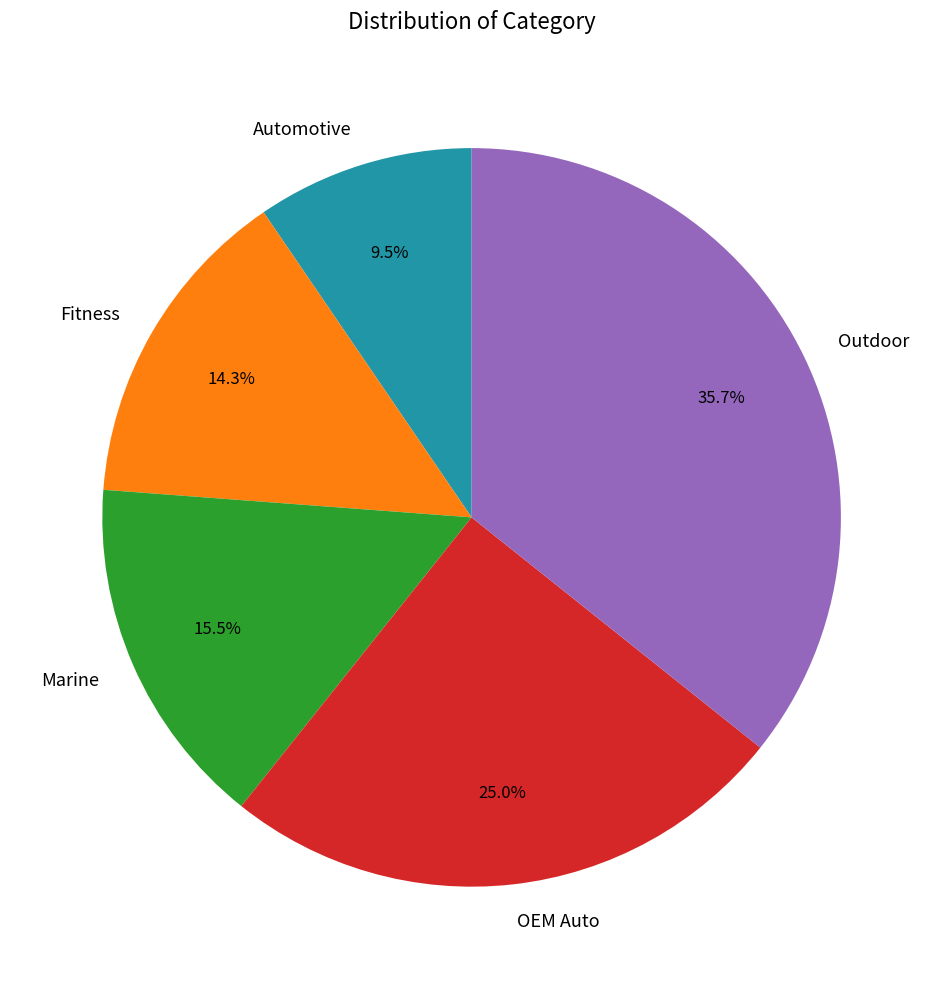

Is there a majority slice in this chart?

No